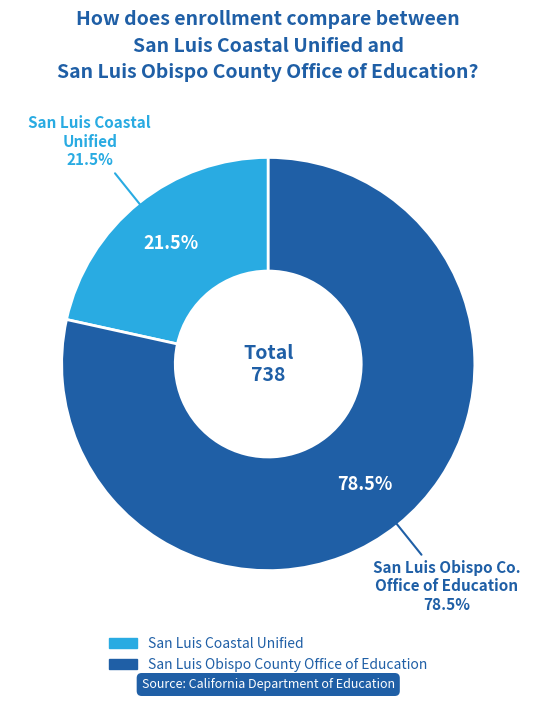

To the nearest percent, what percentage of the pie is San Luis Coastal Unified?

22%